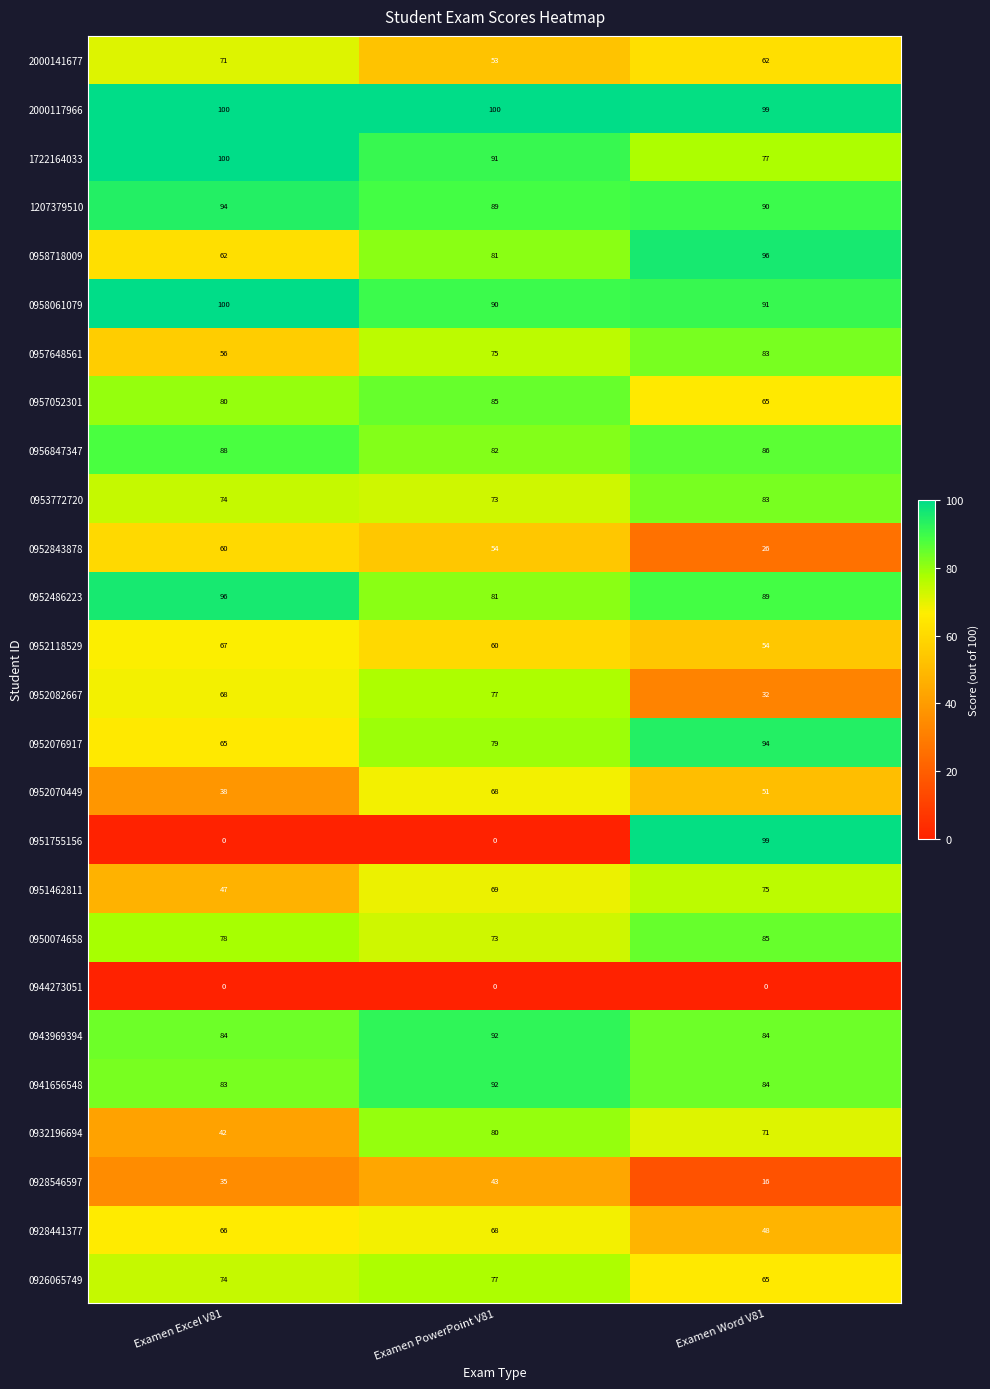

At how many categories does at least one series exceed 3?

3